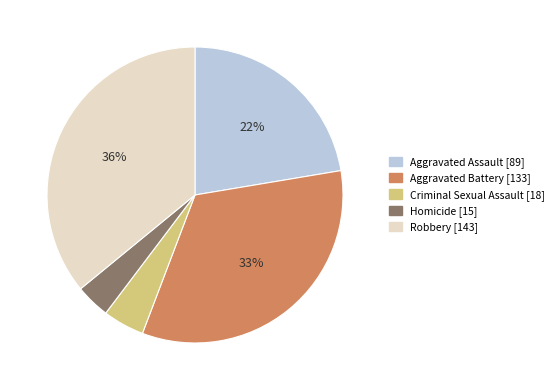

The Criminal Sexual Assault slice represents 5% of the pie. True or false?

True